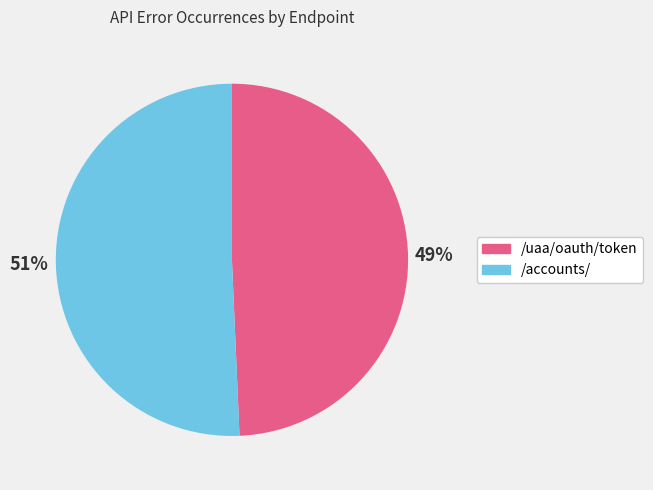

Which category has the smallest portion of the pie?

/uaa/oauth/token